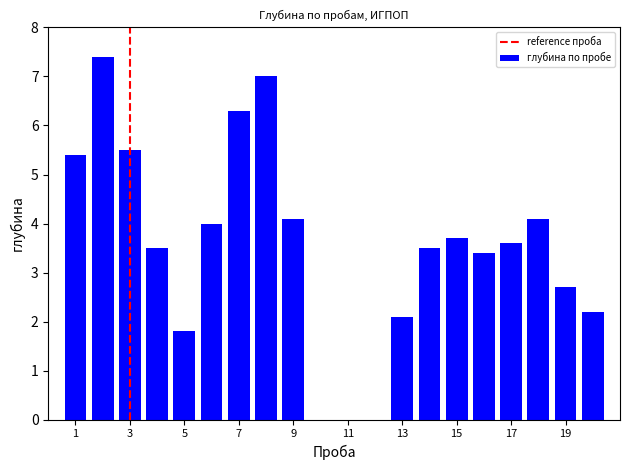

What is the sum of all values?

70.3